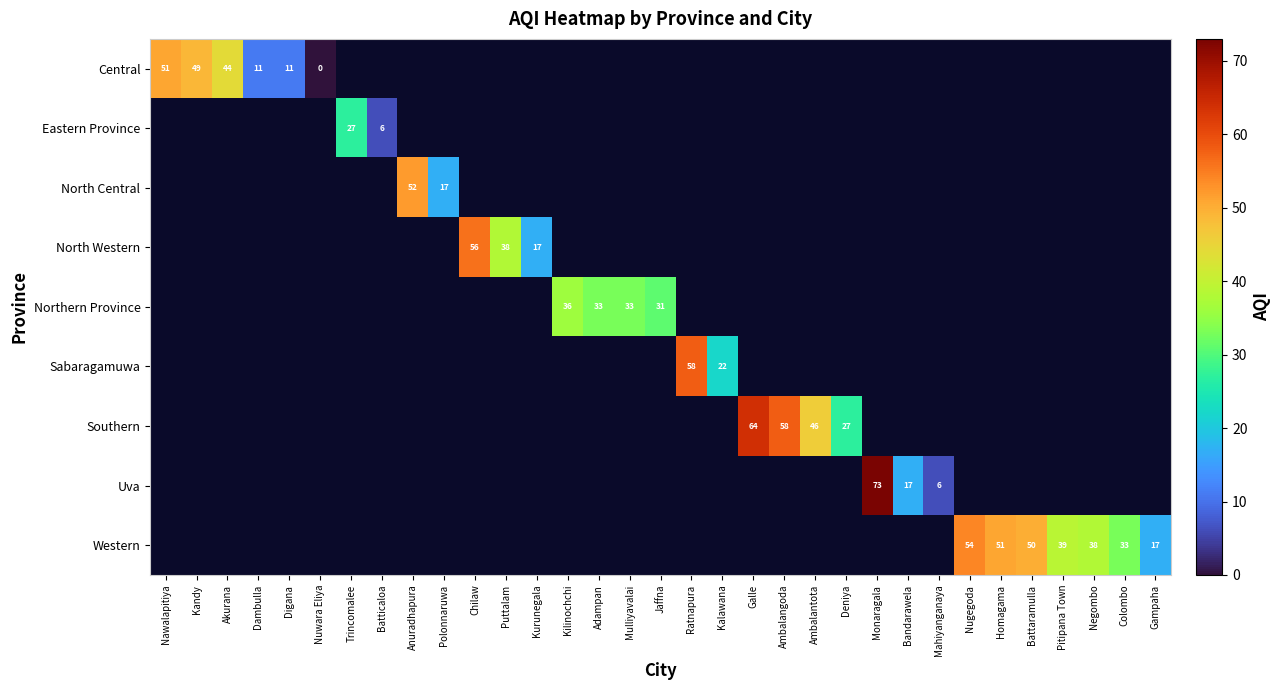

The Northern Province series shows 14 at Jaffna. True or false?

False